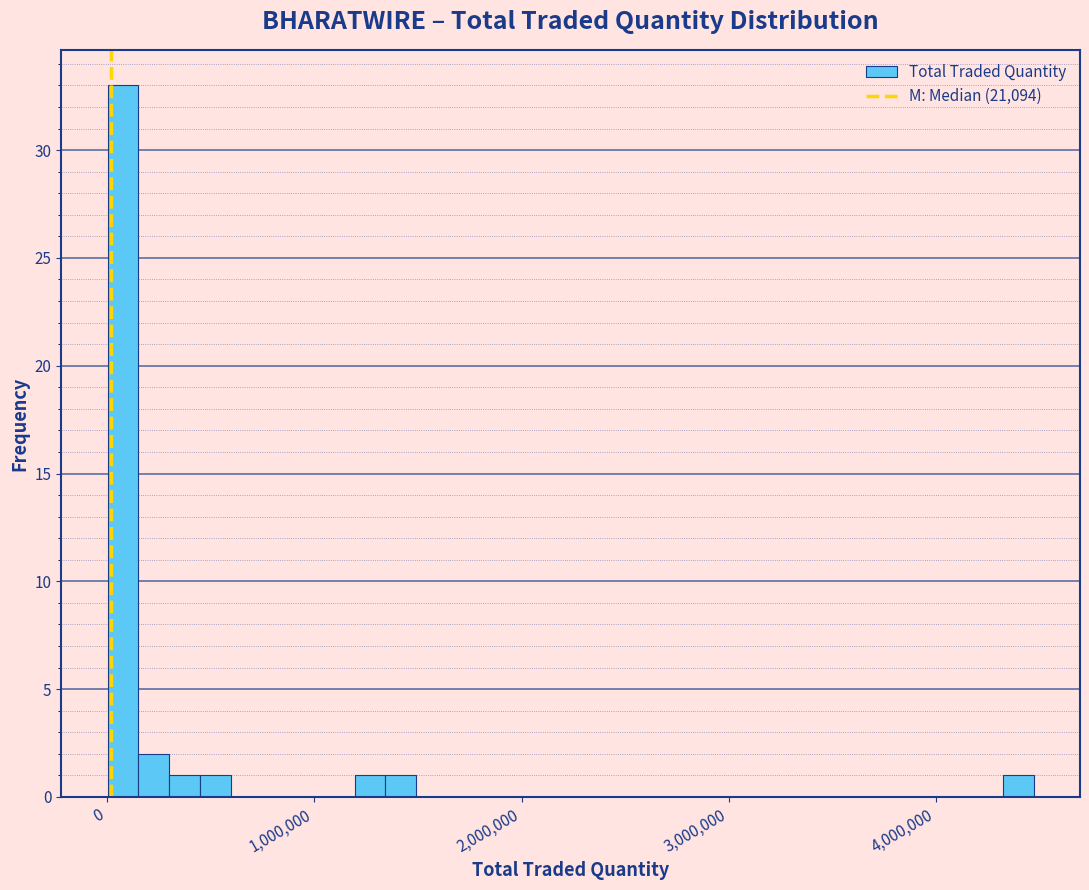

Around what value on the x-axis is the tallest bar? Give the approximate position of its centre, as read against the axis.

100000